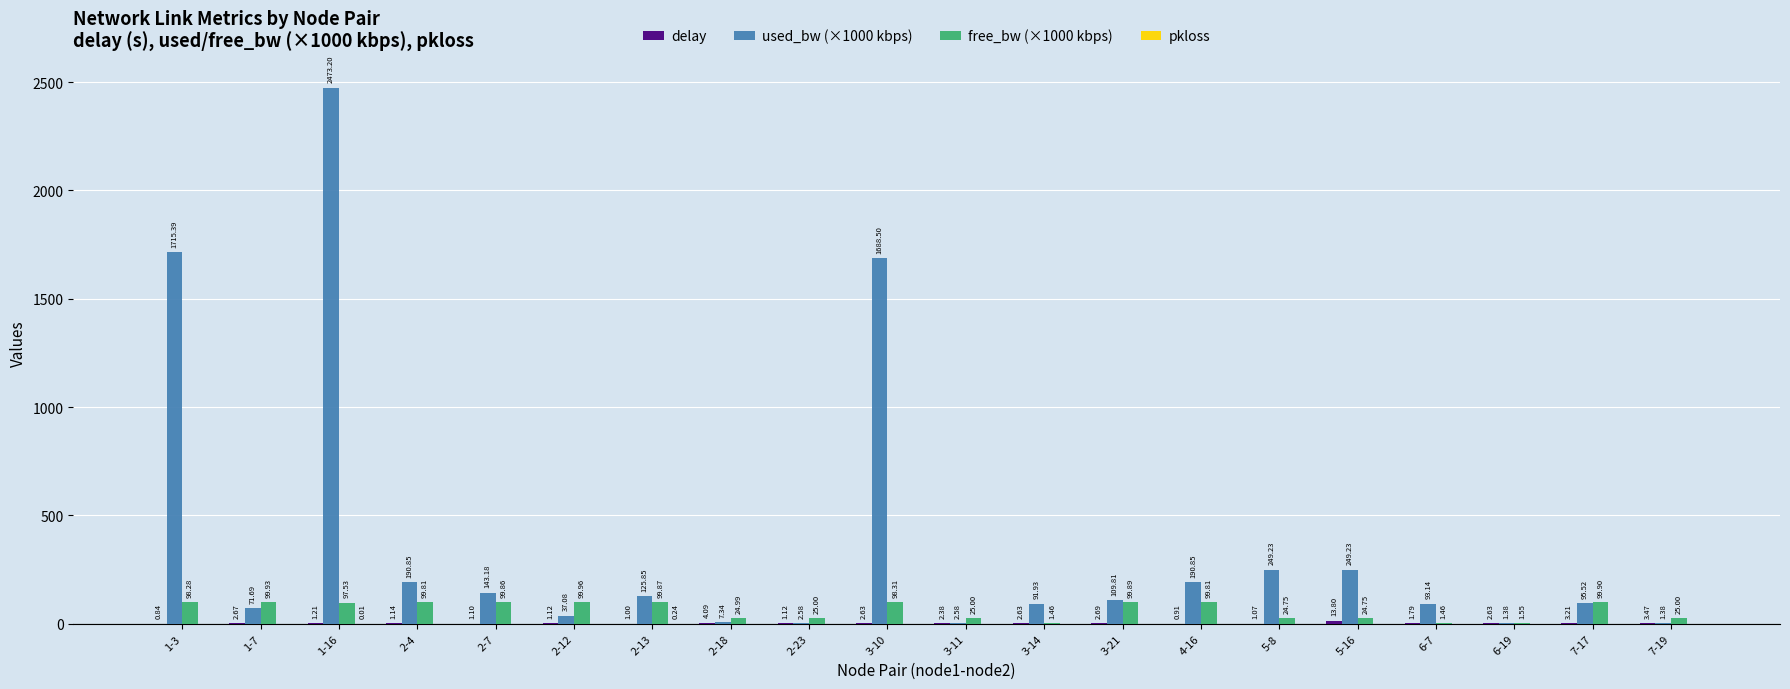

At which category is the sum across all series the highest?

1-16